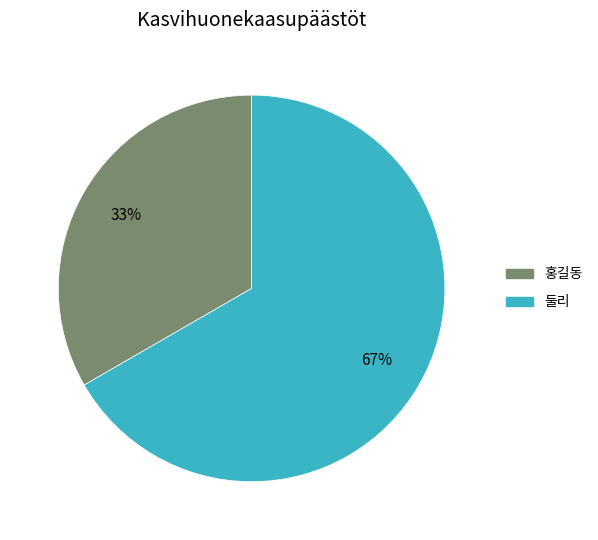

What is the majority slice?

둘리